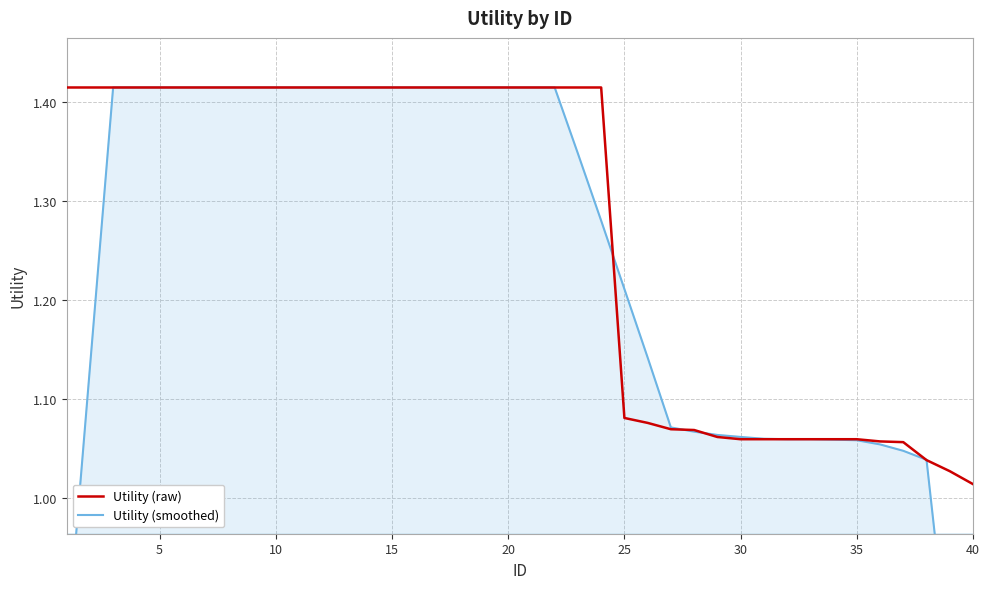

At which label is Utility (raw) closest to 1?

40